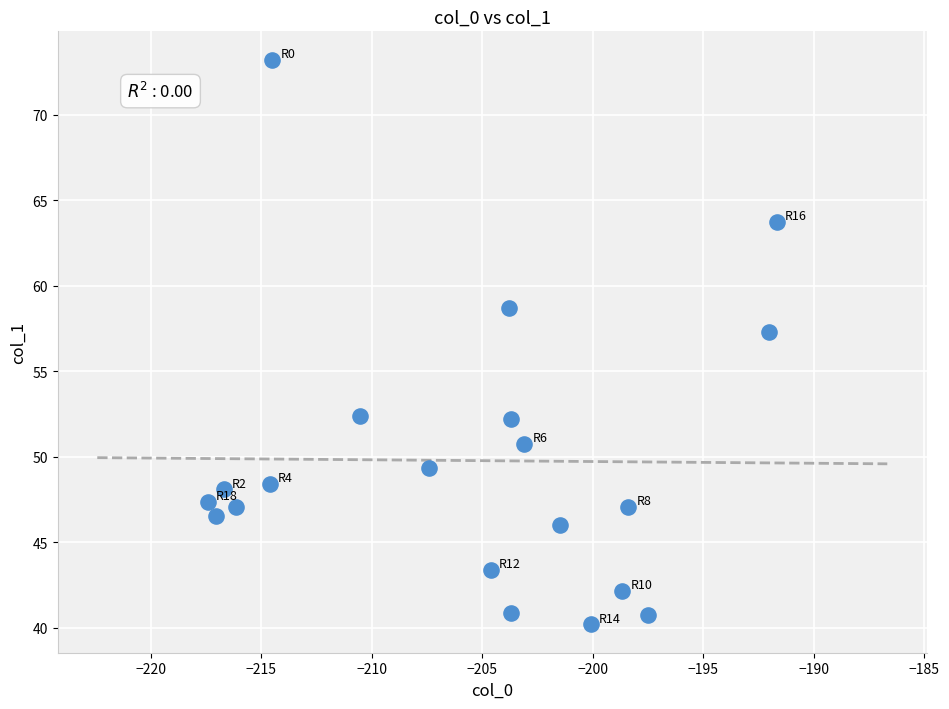

What Y value in the scatter plot is closest to 56?

57.3